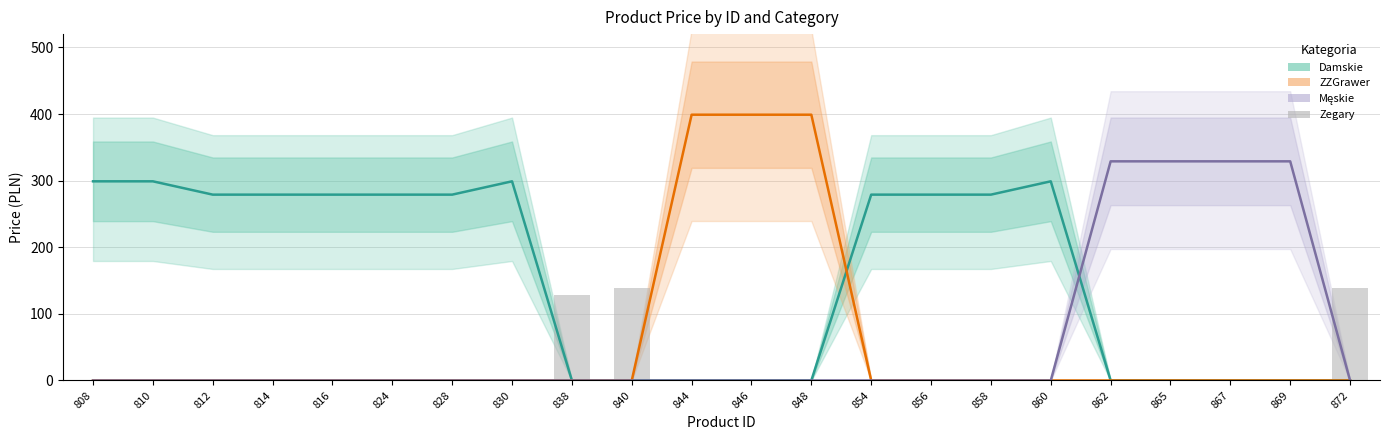

Reading left to right, list all the values displayed in this chart.

Damskie: 808=299	810=299	812=279	814=279	816=279	824=279	828=279	830=299	838=0	840=0	844=0	846=0	848=0	854=279	856=279	858=279	860=299	862=0	865=0	867=0	869=0	872=0
ZZGrawer: 808=0	810=0	812=0	814=0	816=0	824=0	828=0	830=0	838=0	840=0	844=399	846=399	848=399	854=0	856=0	858=0	860=0	862=0	865=0	867=0	869=0	872=0
Męskie: 808=0	810=0	812=0	814=0	816=0	824=0	828=0	830=0	838=0	840=0	844=0	846=0	848=0	854=0	856=0	858=0	860=0	862=329	865=329	867=329	869=329	872=0
Zegary: 808=0	810=0	812=0	814=0	816=0	824=0	828=0	830=0	838=129	840=139	844=0	846=0	848=0	854=0	856=0	858=0	860=0	862=0	865=0	867=0	869=0	872=139